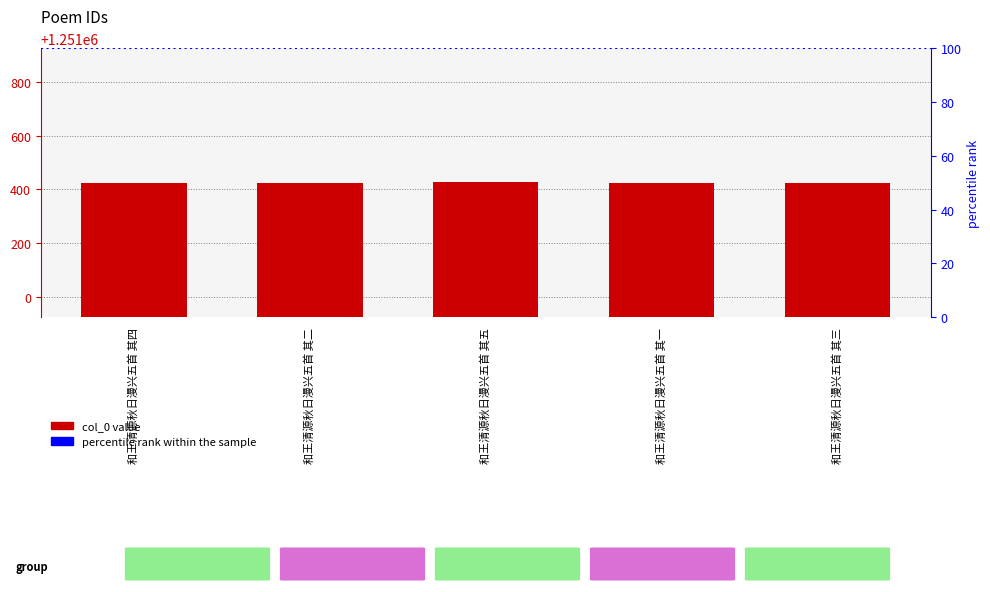

Which has a higher value, 和王清源秋日漫兴五首 其四 or 和王清源秋日漫兴五首 其五?

和王清源秋日漫兴五首 其五